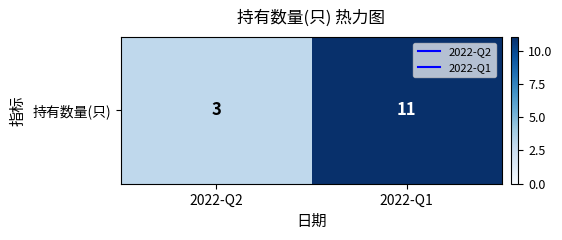

Which has a higher value, 2022-Q1 or 2022-Q2?

2022-Q1